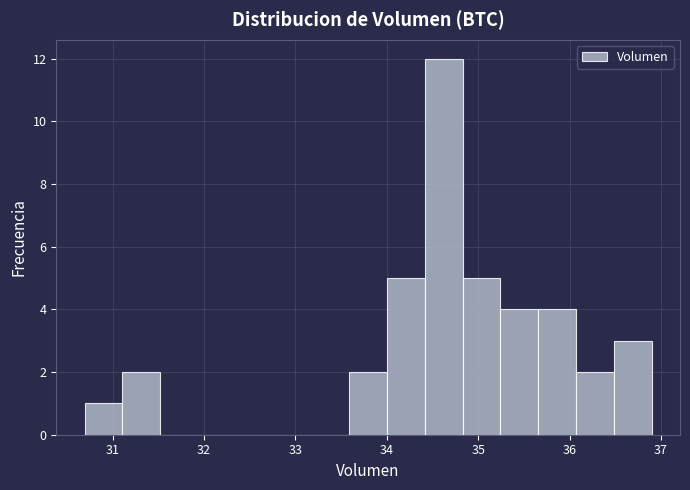

Over which range of the x-axis is the bar tallest?

34.4 to 34.8